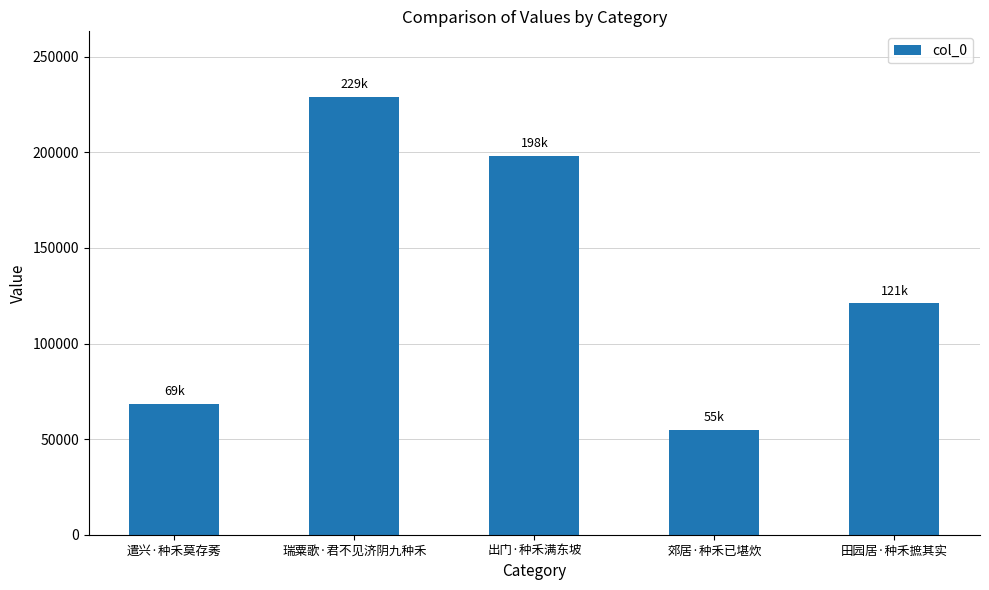

The chart shows a value of 354593 at 瑞粟歌·君不见济阴九种禾. True or false?

False